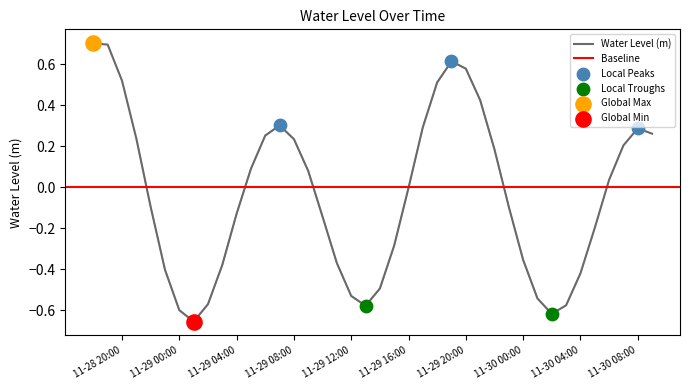

What is the change in value from 2022-11-30 02:00:00 to 2022-11-30 05:00:00?

+0.4